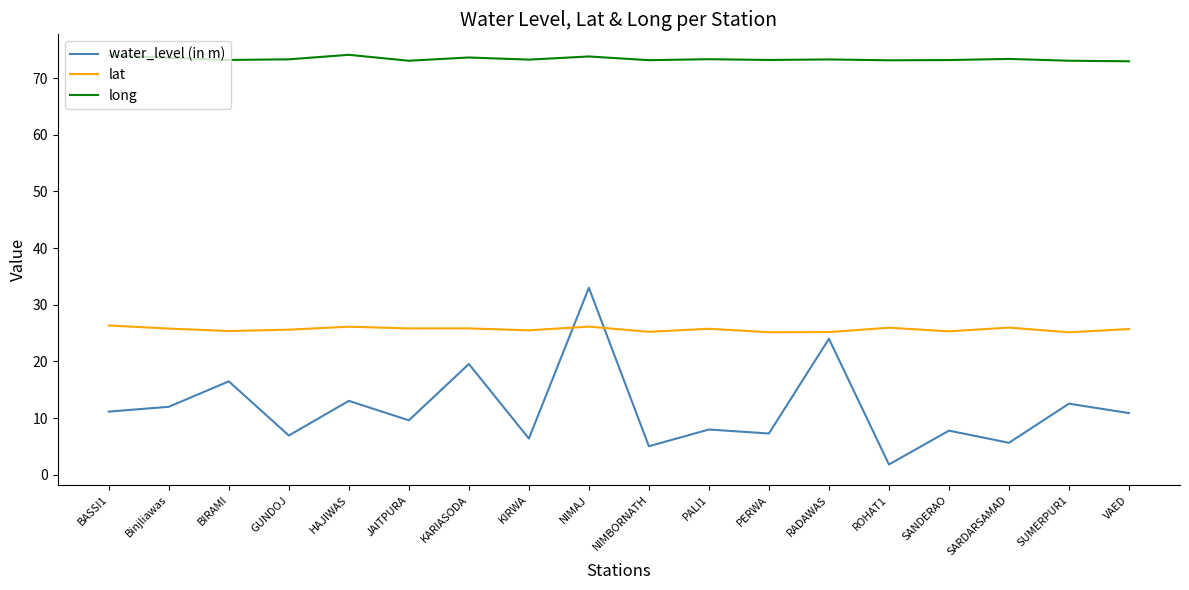

What is the approximate value of long at KARIASODA?

73.6